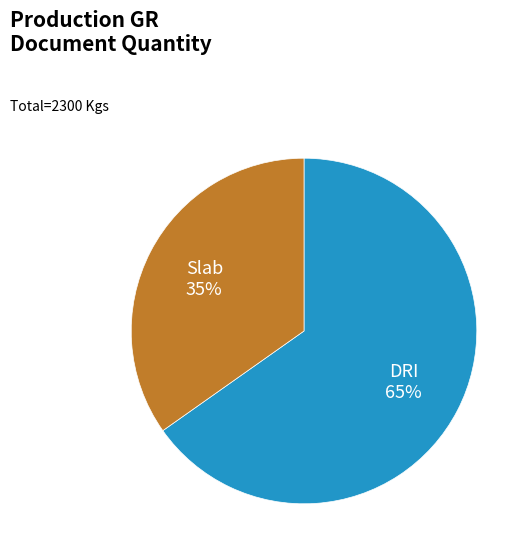

To the nearest percent, what is the difference between the largest and smallest slice percentages?

30%